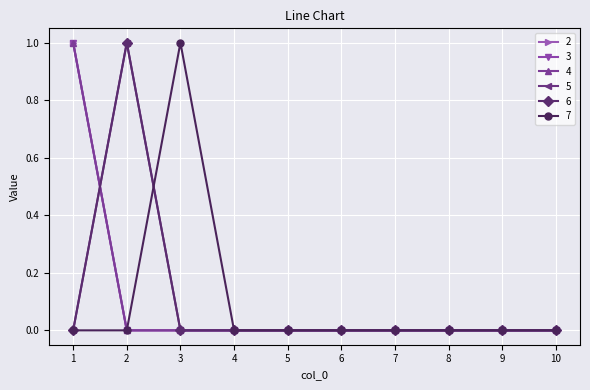

Read the 7 value at 3.

1